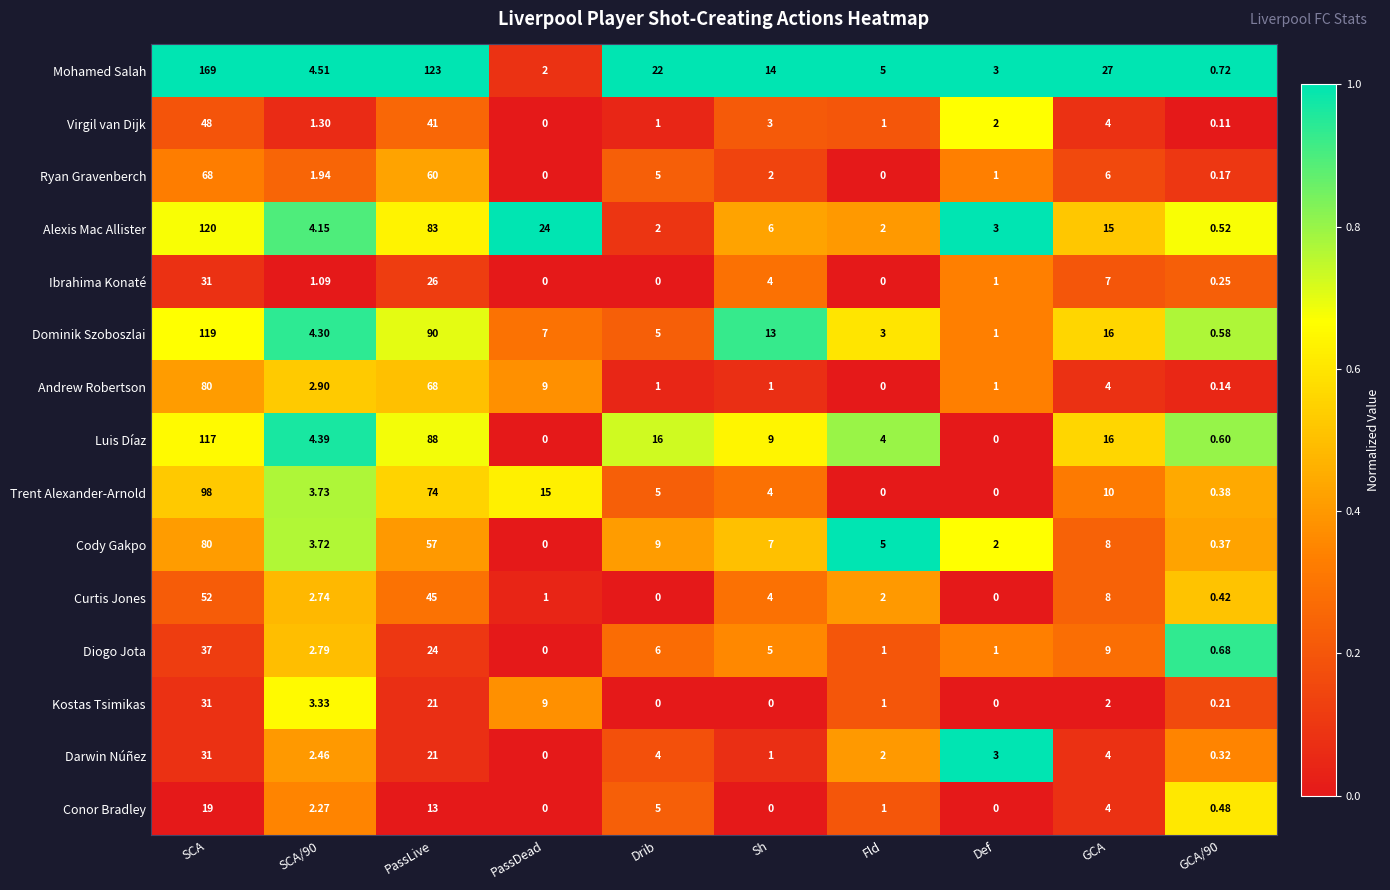

Where does the Dominik Szoboszlai series first go above 7?

SCA